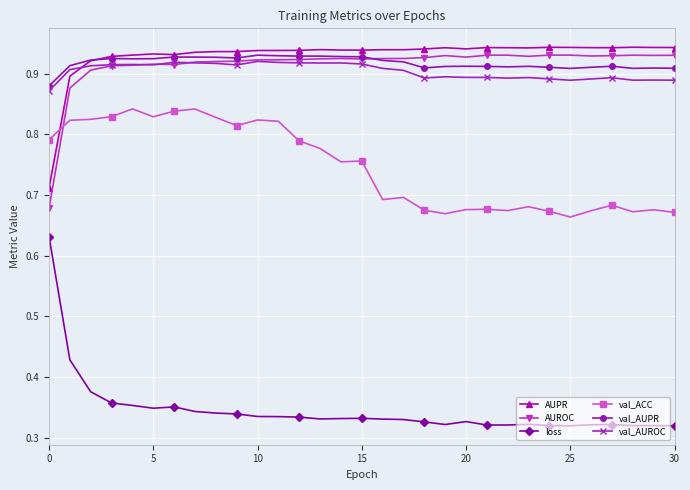

True or false: val_AUROC has more than 1 points higher than both neighbors.

True